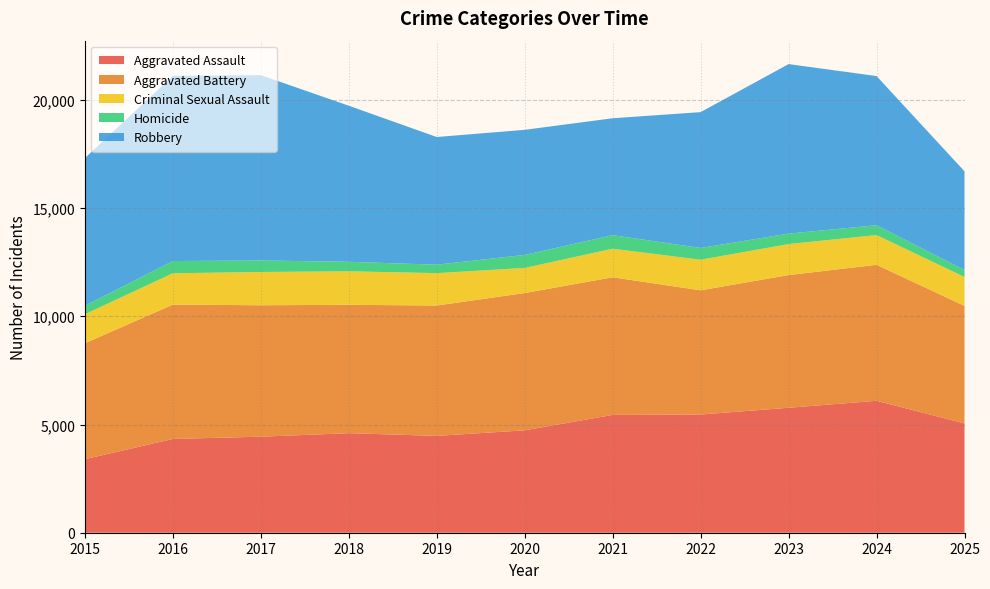

Reading left to right, extract all data points from this chart.

Aggravated Assault: 2015=3398	2016=4333	2017=4437	2018=4599	2019=4474	2020=4731	2021=5444	2022=5461	2023=5773	2024=6096	2025=5048
Aggravated Battery: 2015=5357	2016=6207	2017=6073	2018=5931	2019=6024	2020=6342	2021=6358	2022=5739	2023=6131	2024=6283	2025=5433
Criminal Sexual Assault: 2015=1339	2016=1447	2017=1537	2018=1548	2019=1495	2020=1160	2021=1320	2022=1413	2023=1432	2024=1374	2025=1334
Homicide: 2015=392	2016=565	2017=533	2018=440	2019=391	2020=603	2021=627	2022=544	2023=484	2024=454	2025=323
Robbery: 2015=6824	2016=8559	2017=8562	2018=7211	2019=5899	2020=5779	2021=5401	2022=6276	2023=7832	2024=6893	2025=4561